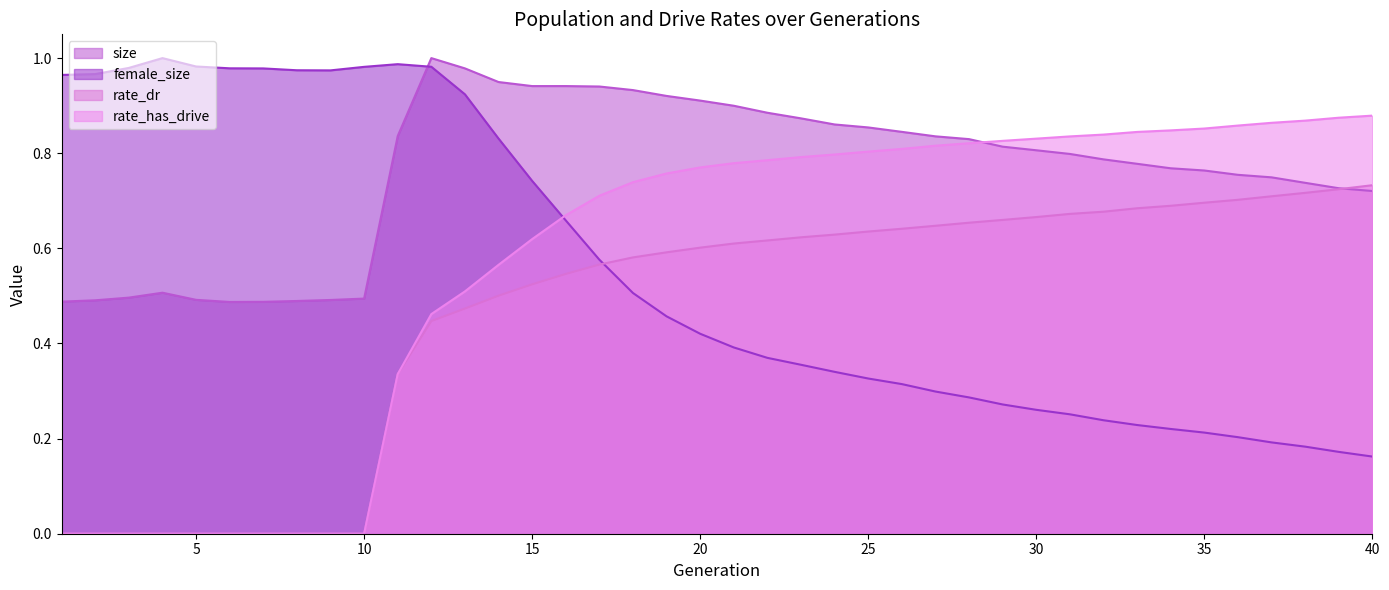

What is the difference between the size values at 13 and 38?

0.2